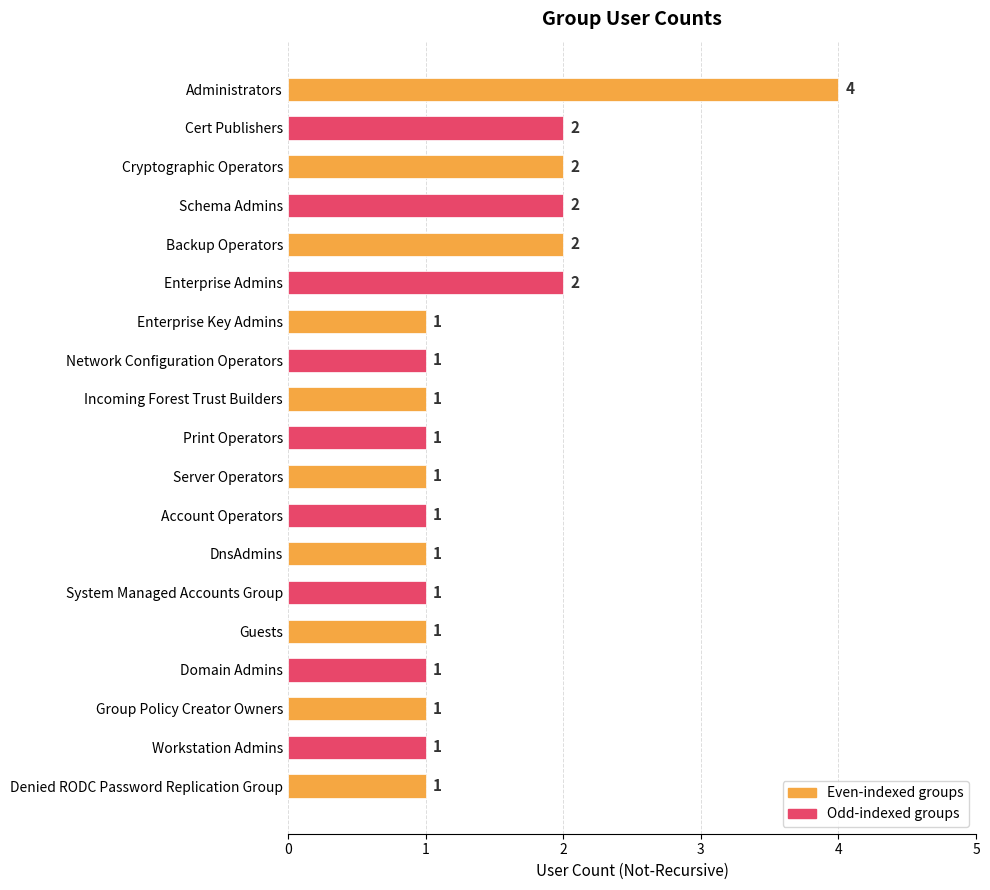

How many values are between 1 and 2?

18